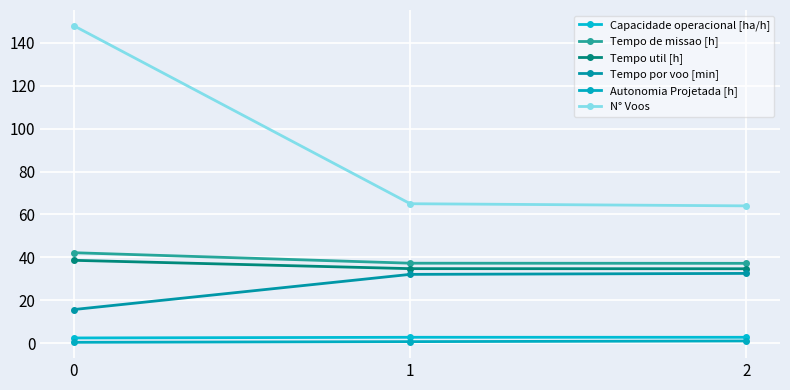

The value of Tempo de missao [h] at 2 is 37.2. True or false?

True